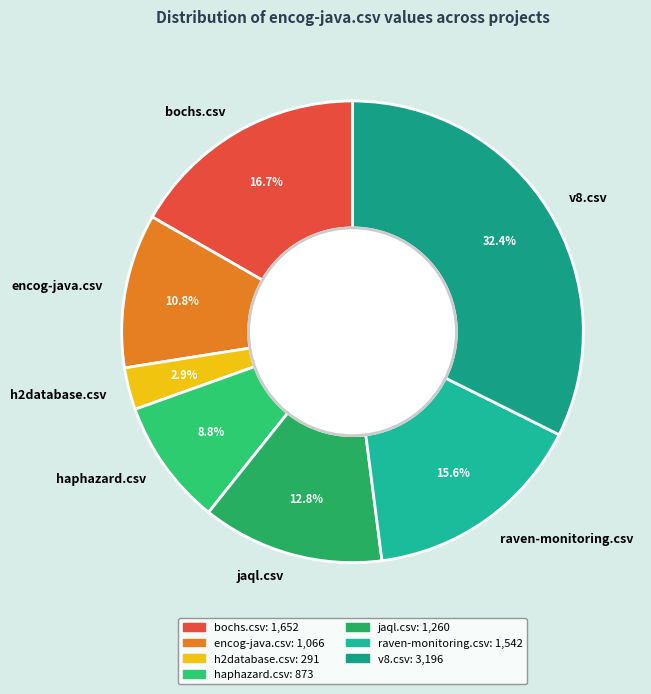

How many slices are in this pie chart?

7